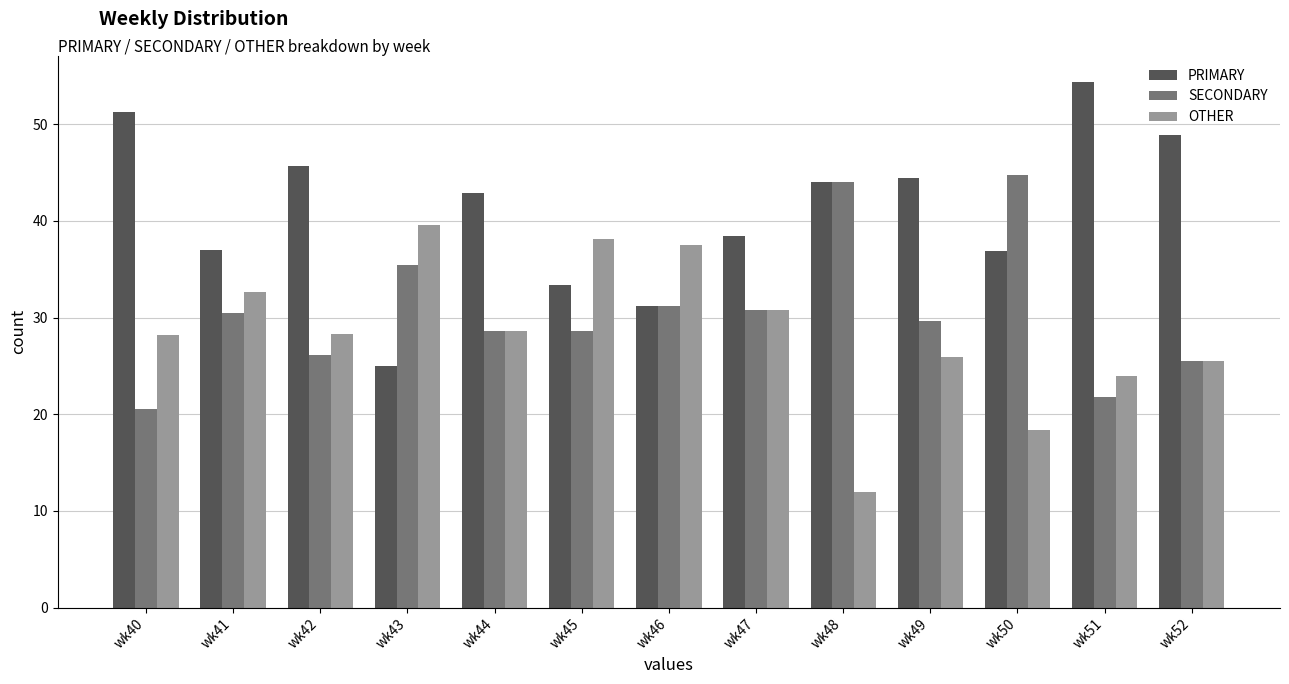

Does the chart contain any negative values?

No